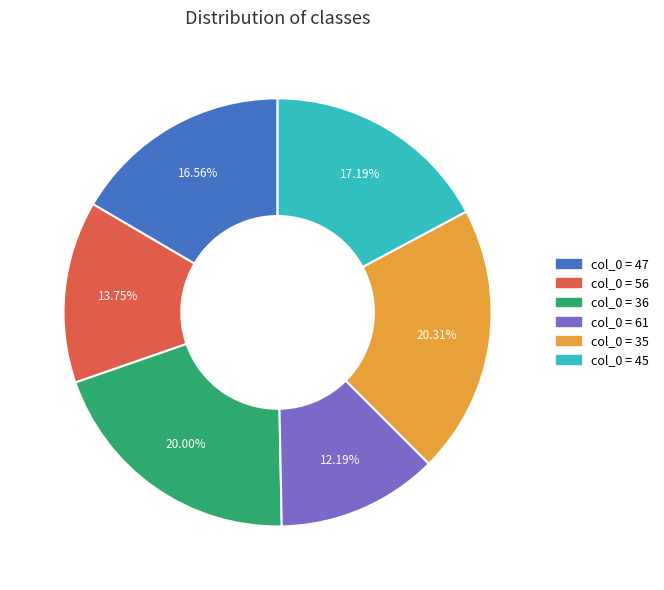

Is there any slice that represents more than half of the pie?

No